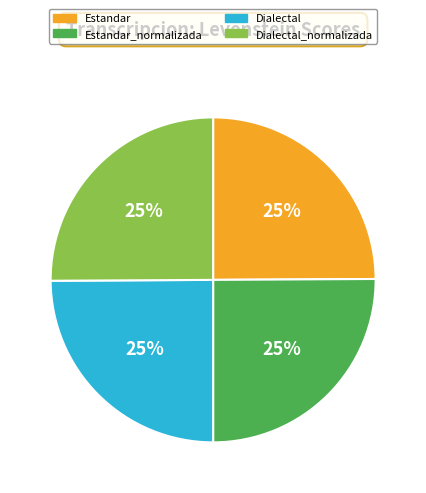

To the nearest percent, what is the average slice percentage?

25%